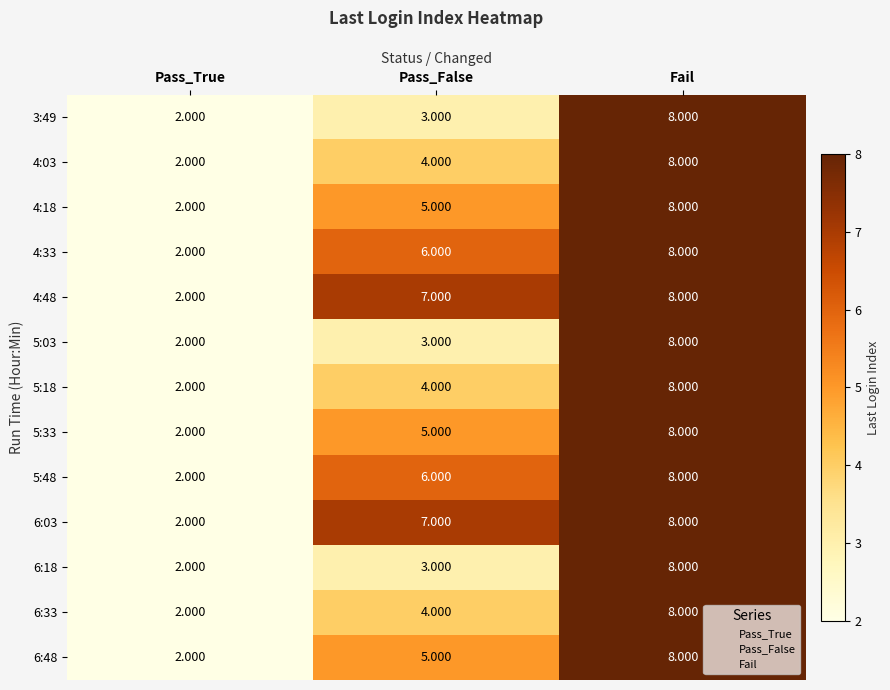

At which category is the sum across all series the highest?

Fail